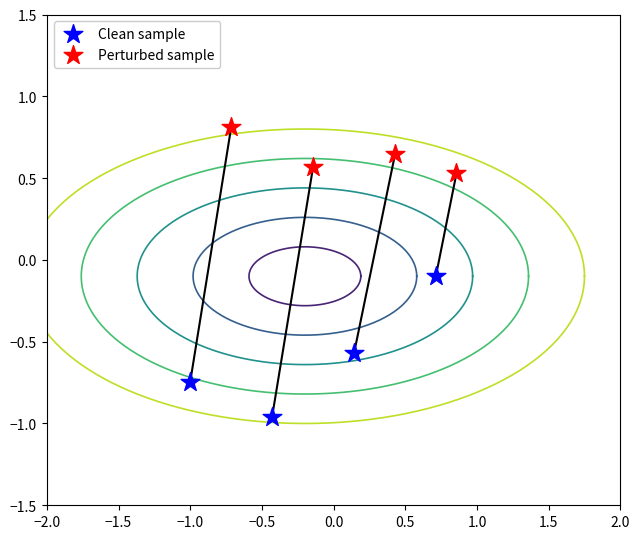

Which series reaches the maximum Y coordinate?

Perturbed sample